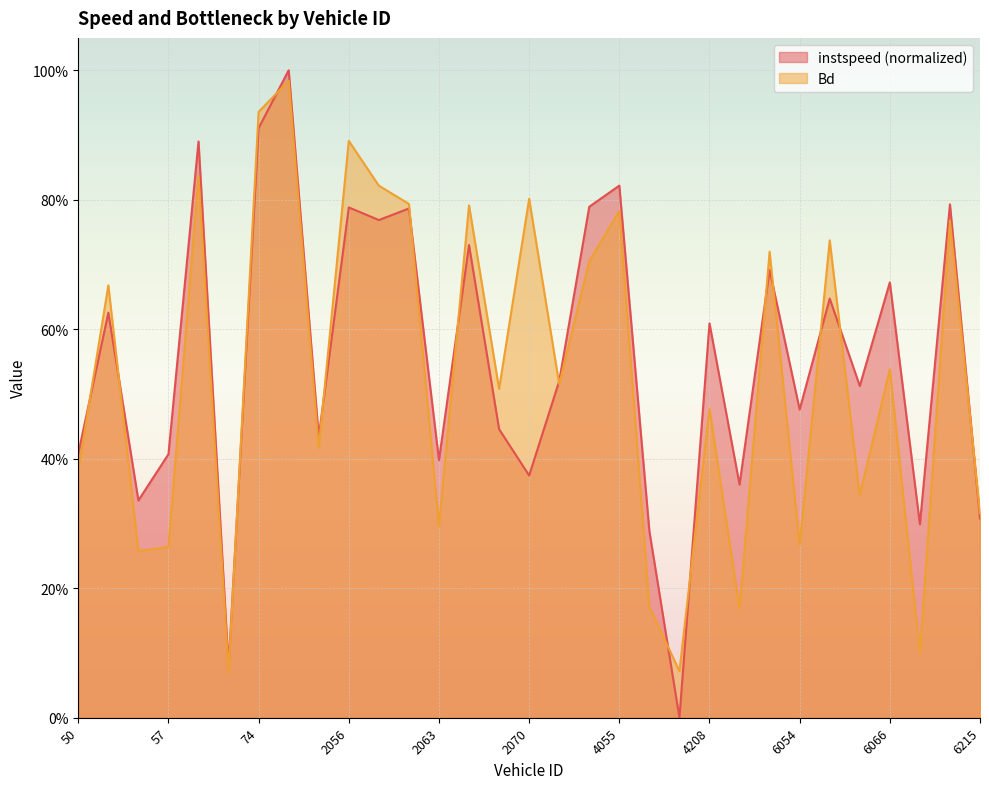

Rank the categories by instspeed value from lowest to highest.

4075.0, 67.0, 4063.0, 6211.0, 6215.0, 55.0, 6049.0, 2070.0, 2063.0, 57.0, 50.0, 2052.0, 2068.0, 6054.0, 6064.0, 2072.0, 4208.0, 51.0, 6060.0, 6066.0, 6053.0, 2065.0, 2057.0, 2060.0, 2056.0, 4053.0, 6213.0, 4055.0, 59.0, 74.0, 210.0